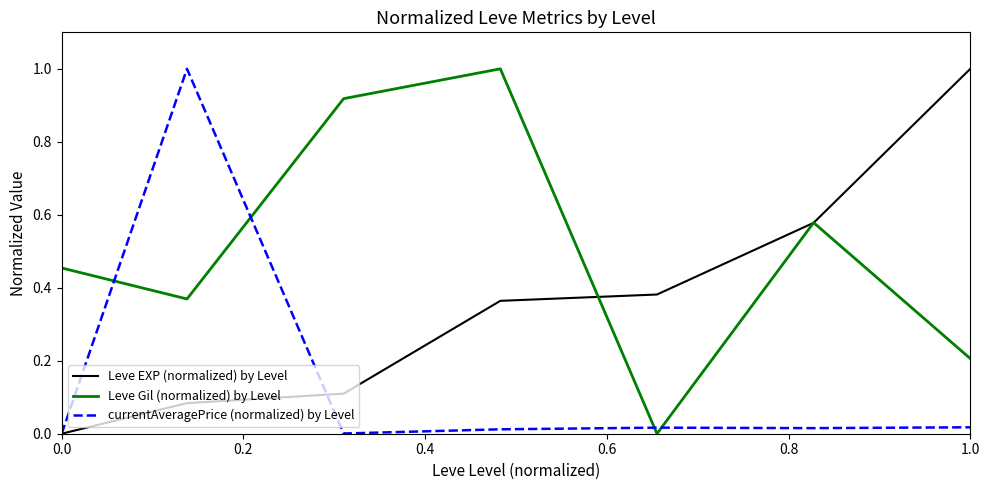

List the series in order of their overall mean, lowest first.

currentAveragePrice (normalized) by Level, Leve EXP (normalized) by Level, Leve Gil (normalized) by Level